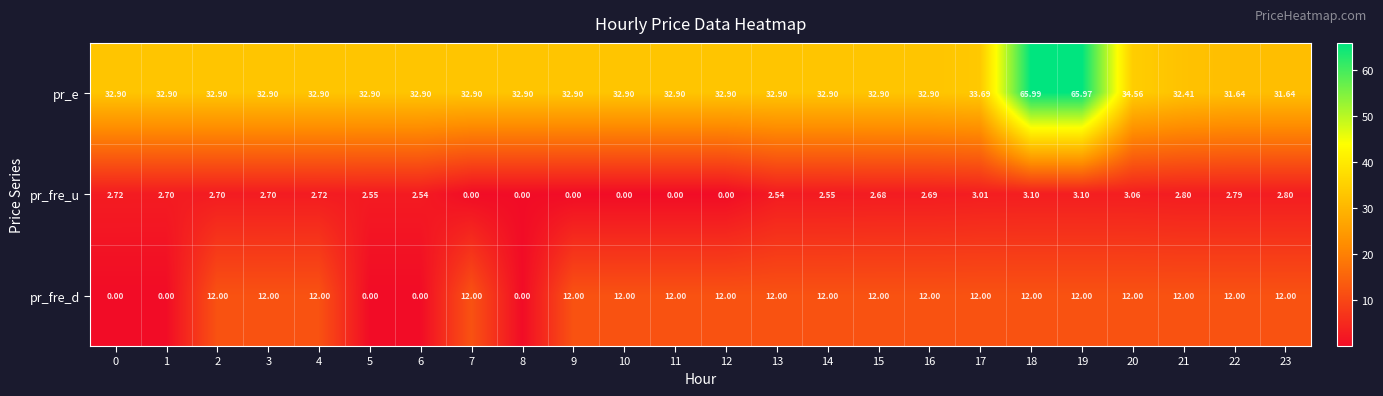

Which series has the largest total across all categories?

pr_e